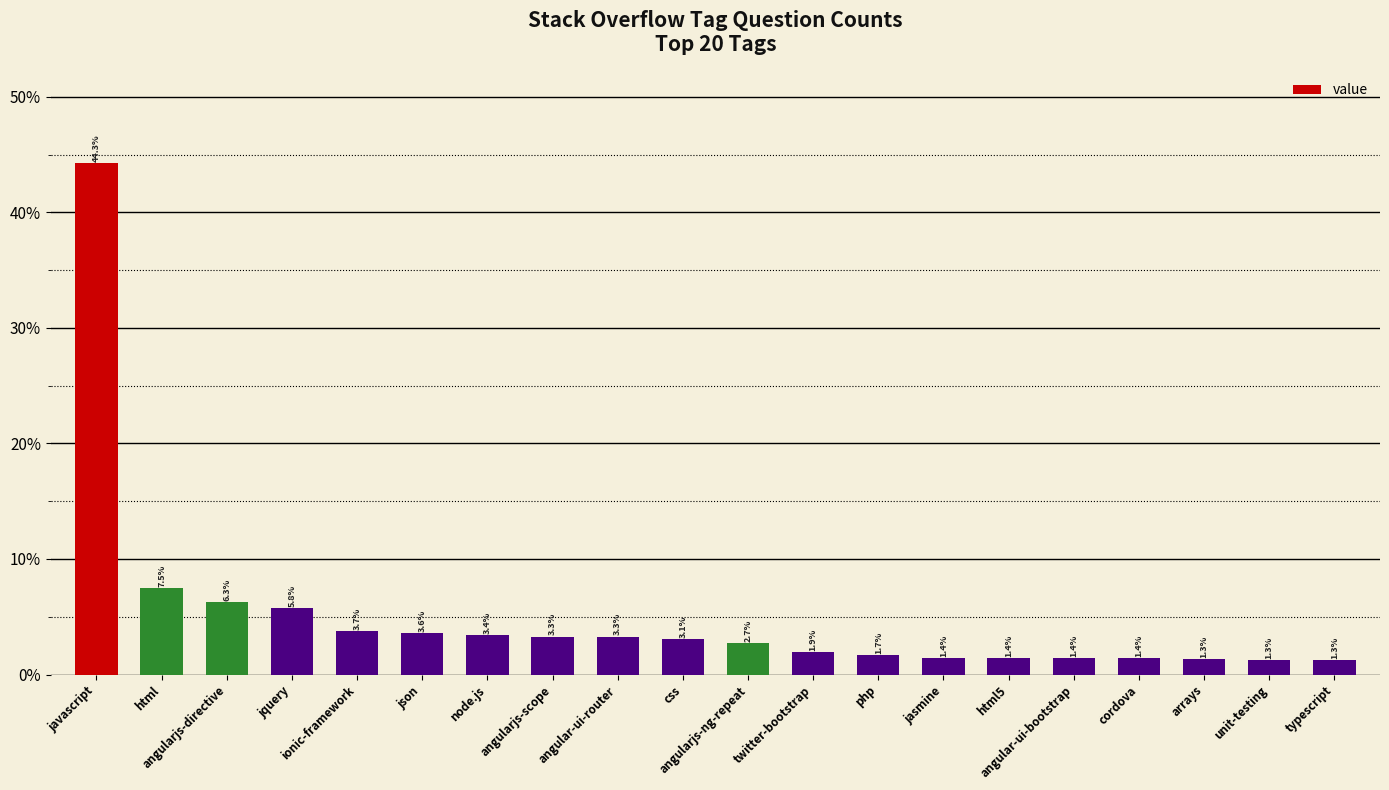

Where is the data nearest to the value 22?

html